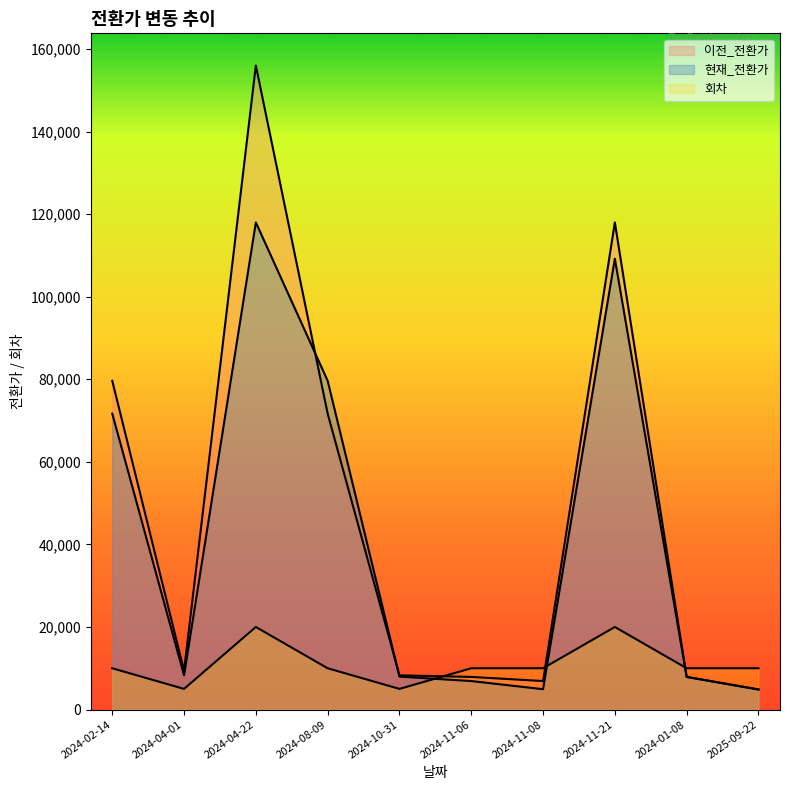

Reading left to right, extract all data points from this chart.

이전_전환가: 79648	9393	155997	71684	8286	7905	6900	117996	7905	4872
현재_전환가: 71684	8286	117996	79648	7985	6900	4929	109198	7905	4855
회차: 10000	5000	20000	10000	5000	10000	10000	20000	10000	10000